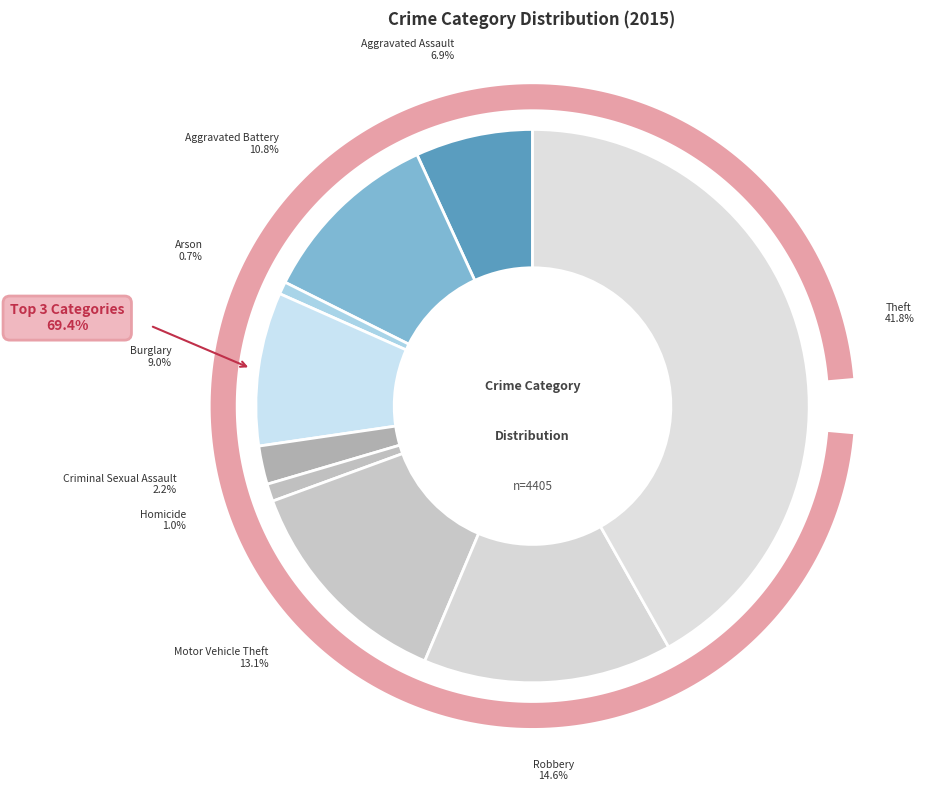

Approximately how many times larger is the value at Arson compared to Homicide?

0.7